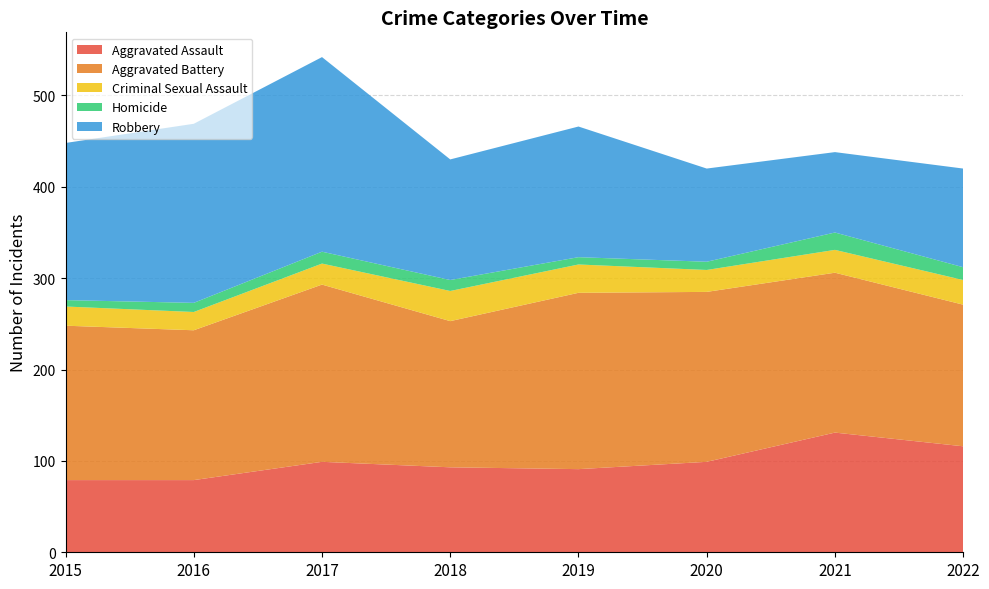

Reading left to right, extract all data points from this chart.

Aggravated Assault: 2015=79	2016=79	2017=99	2018=93	2019=91	2020=99	2021=131	2022=116
Aggravated Battery: 2015=169	2016=164	2017=194	2018=160	2019=193	2020=186	2021=175	2022=155
Criminal Sexual Assault: 2015=21	2016=20	2017=23	2018=33	2019=31	2020=24	2021=25	2022=27
Homicide: 2015=7	2016=10	2017=13	2018=12	2019=8	2020=9	2021=19	2022=14
Robbery: 2015=172	2016=196	2017=213	2018=132	2019=143	2020=102	2021=88	2022=108